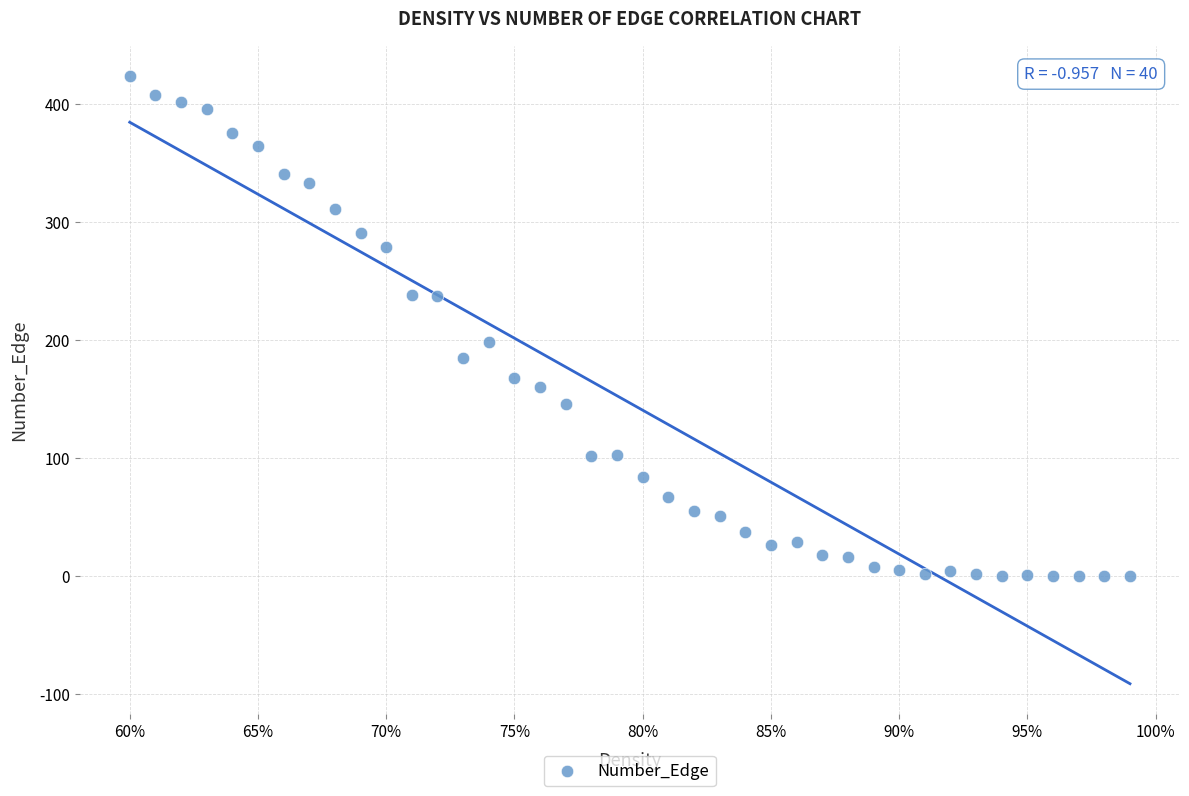

What is the range of Y values (max minus min)?

424